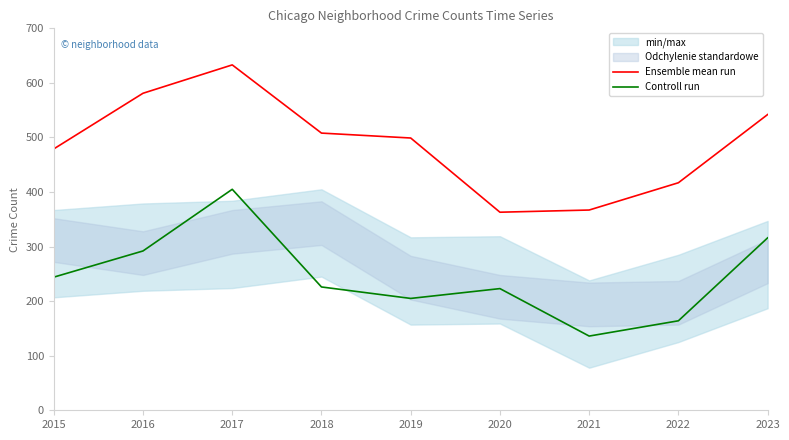

The value of Controll run at 2021 is 206. True or false?

False